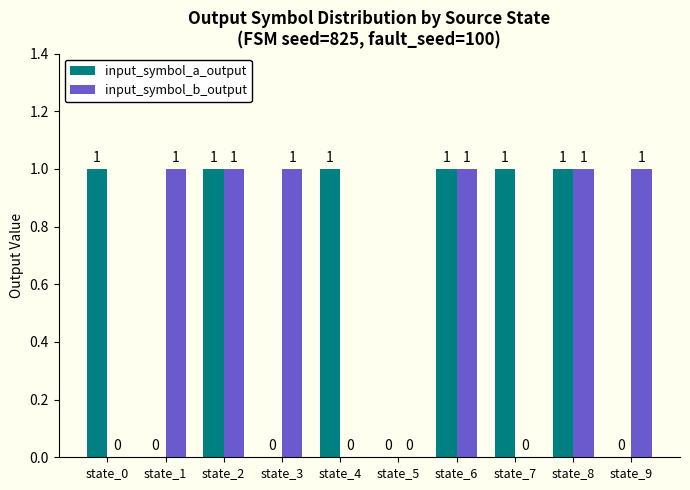

Reading left to right, list all the values displayed in this chart.

input_symbol_a_output: state_0=1	state_1=0	state_2=1	state_3=0	state_4=1	state_5=0	state_6=1	state_7=1	state_8=1	state_9=0
input_symbol_b_output: state_0=0	state_1=1	state_2=1	state_3=1	state_4=0	state_5=0	state_6=1	state_7=0	state_8=1	state_9=1